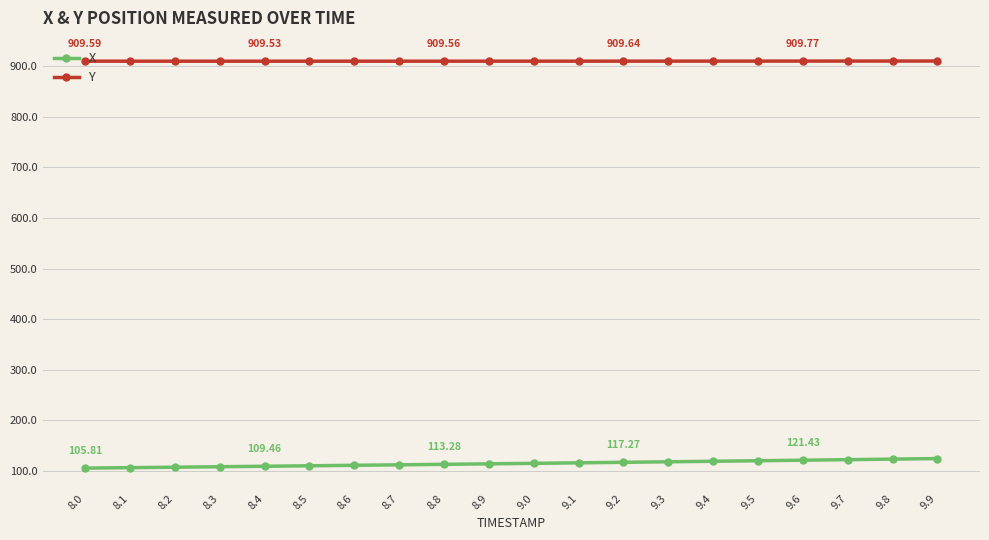

What is the sum of the X values at 8.4 and 9.4?

228.8